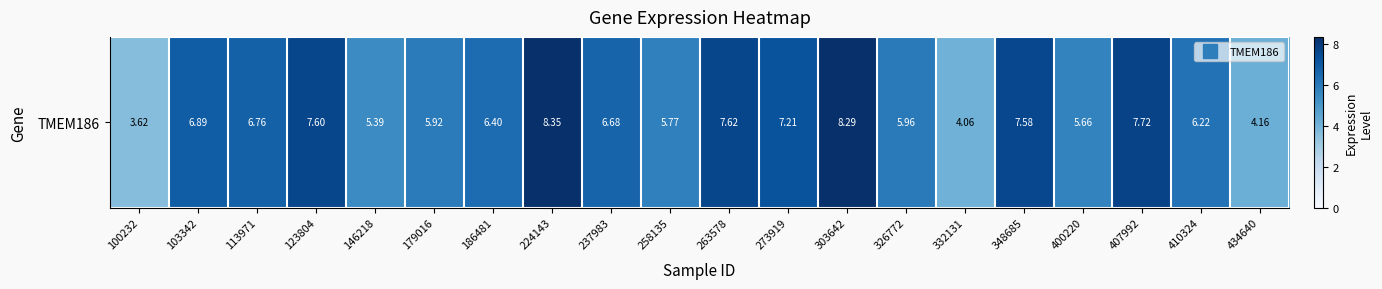

The chart shows a value of 2.9 at 400220. True or false?

False